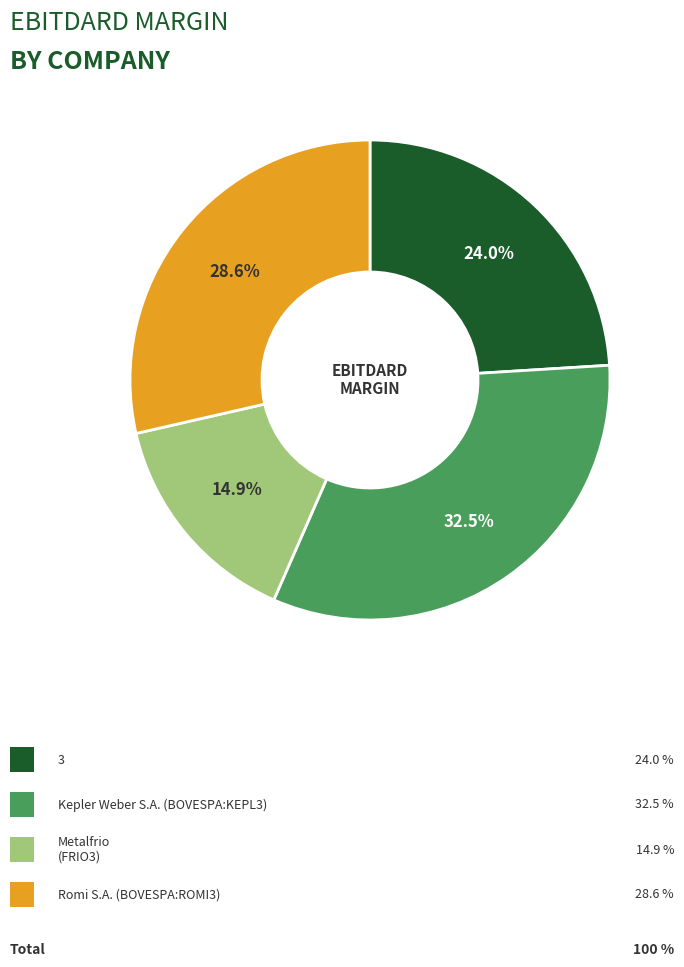

How many segments does this pie chart have?

4